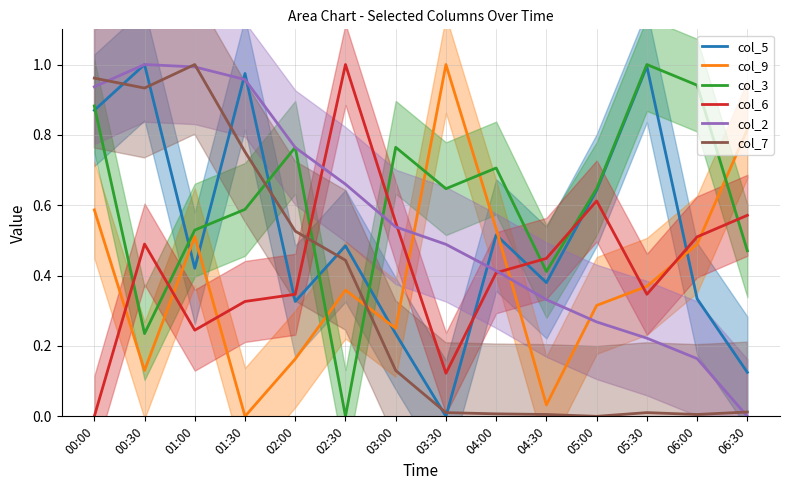

What is the maximum value for col_9?

1.0